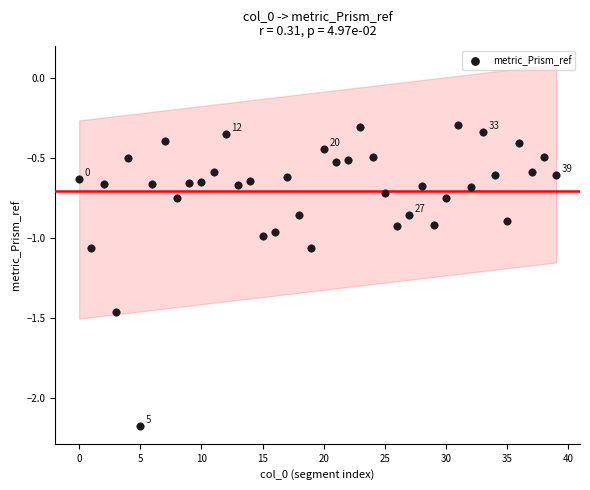

What is the range of Y values (max minus min)?

1.9